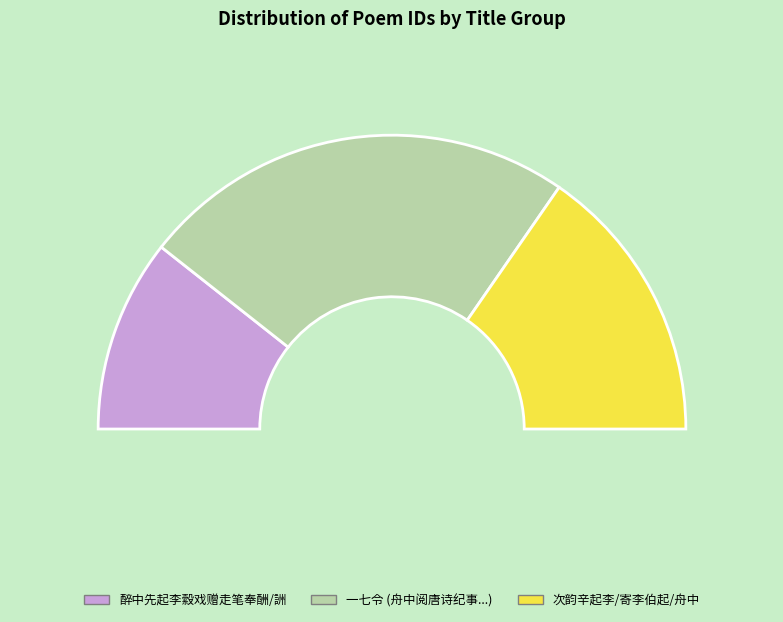

Is it true that 醉中先起李縠戏赠走笔奉酬 is 11% of the pie?

False